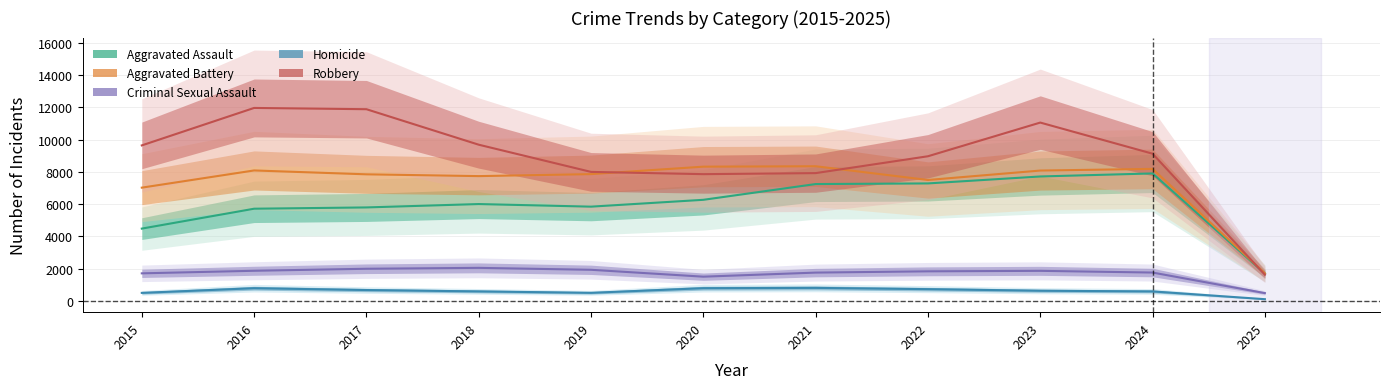

Where is the first local minimum for Criminal Sexual Assault?

2020